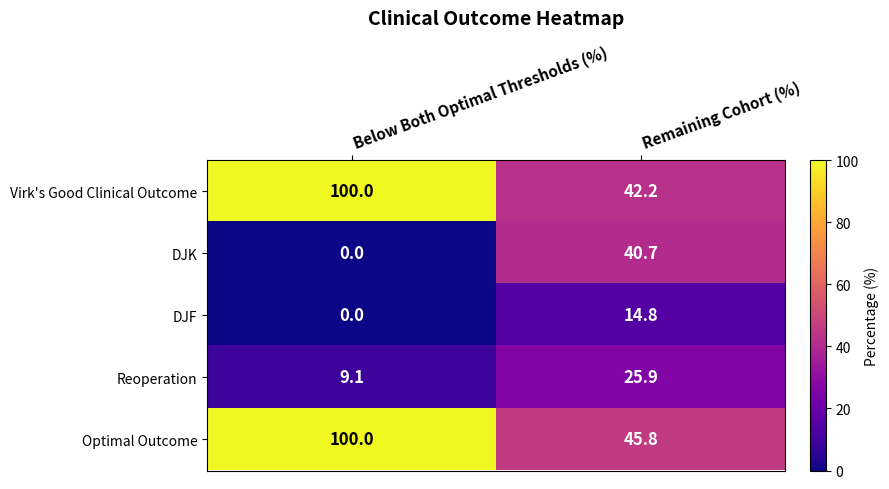

What is the sum of the Virk's Good Clinical Outcome values at Remaining Cohort (%) and Below Both Optimal Thresholds (%)?

142.2